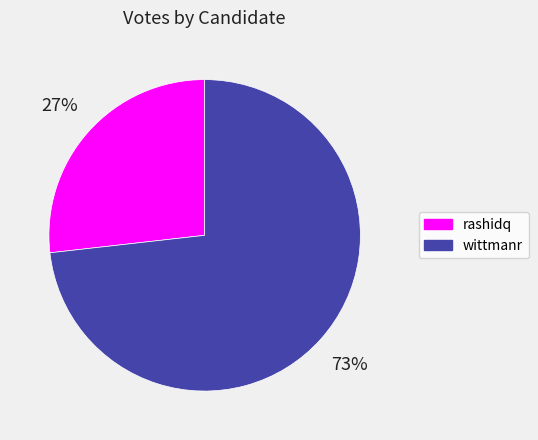

Is it true that wittmanr is 60% of the pie?

False